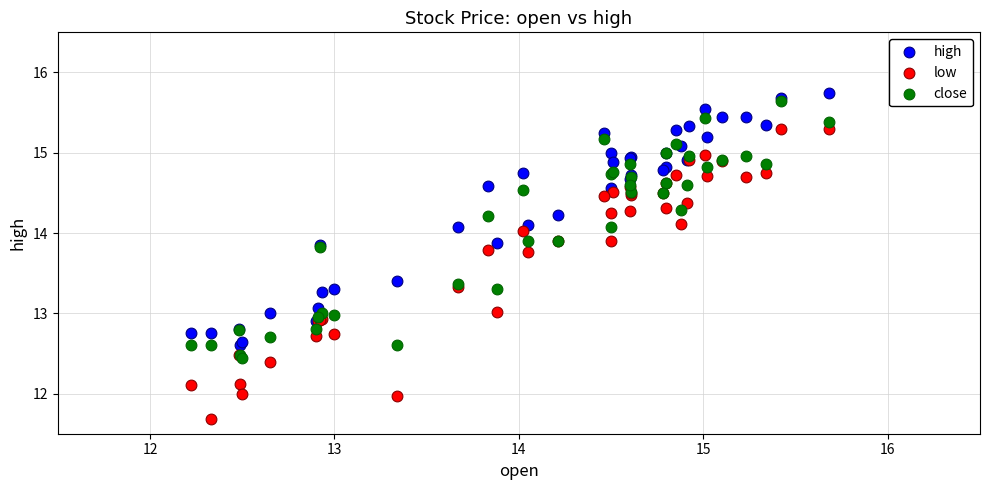

Which series has the widest spread of Y values?

low